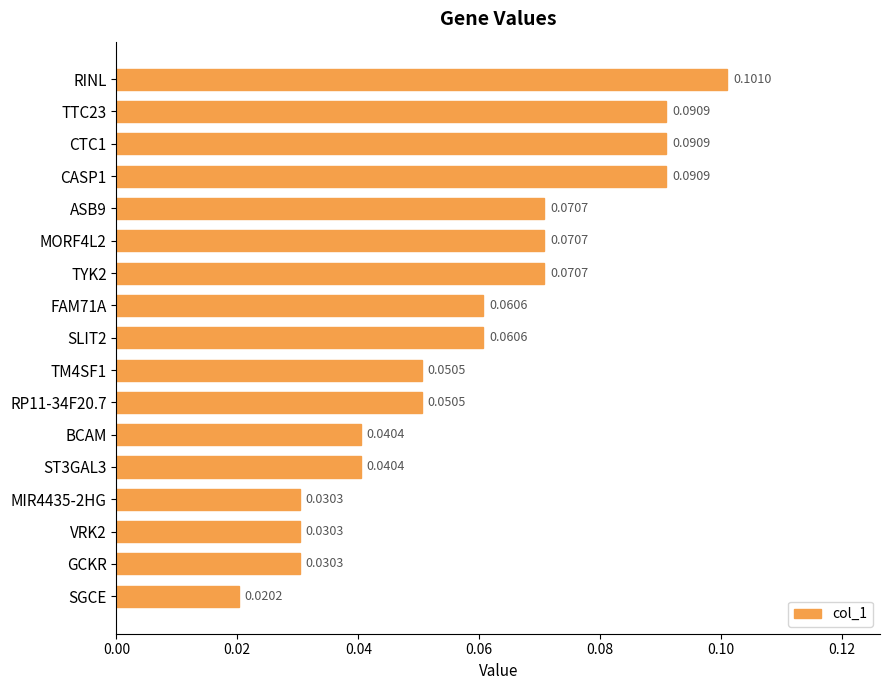

At which category does the chart reach its minimum across all series?

SGCE